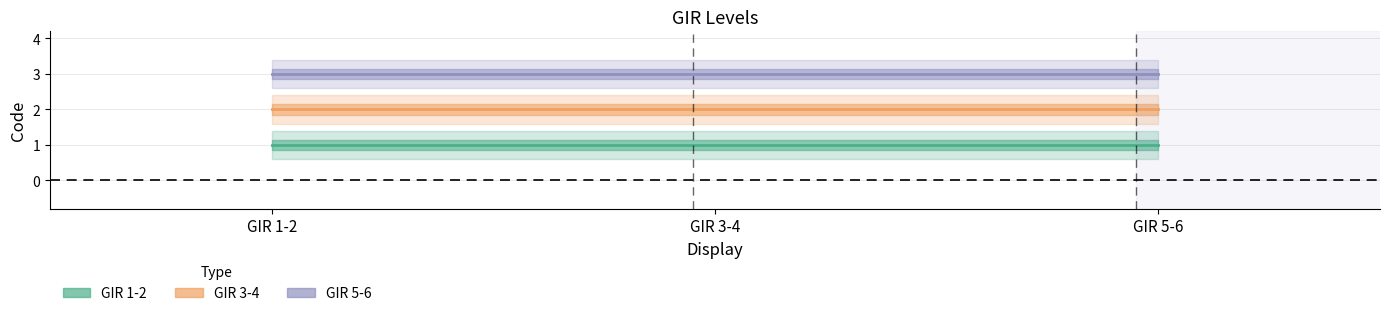

The GIR 3-4 series shows 2 at GIR 3-4. True or false?

True